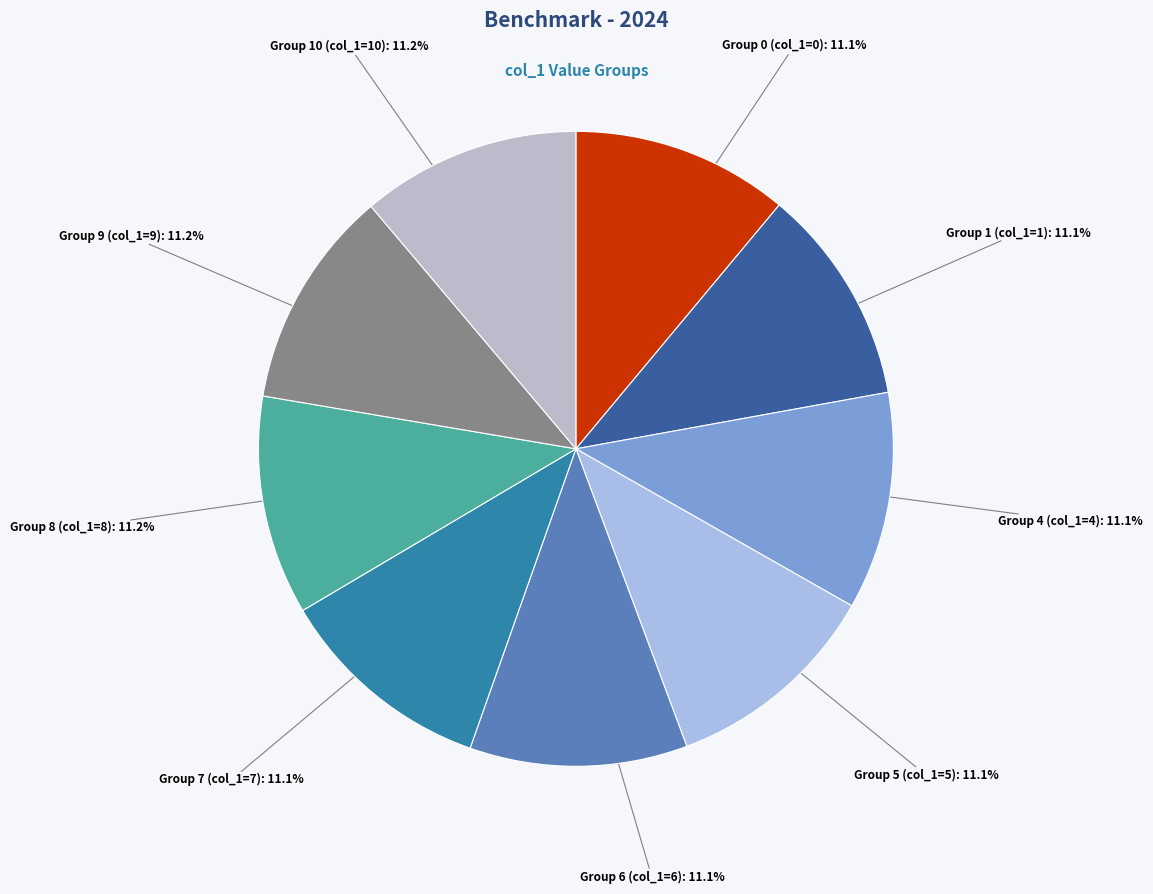

Is there a majority slice in this chart?

No